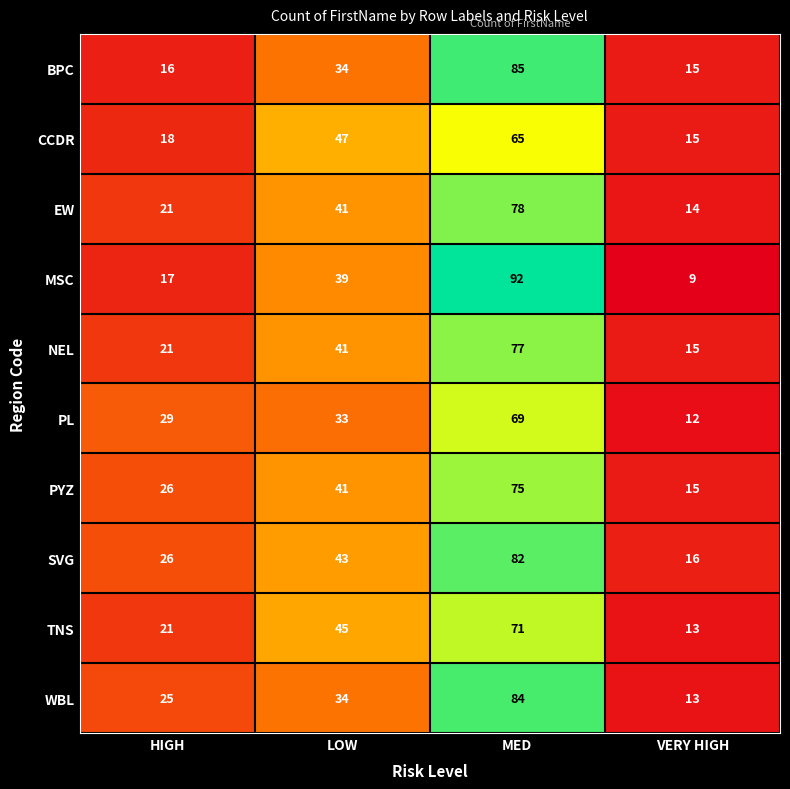

Which label corresponds to the smallest value in the chart?

VERY HIGH